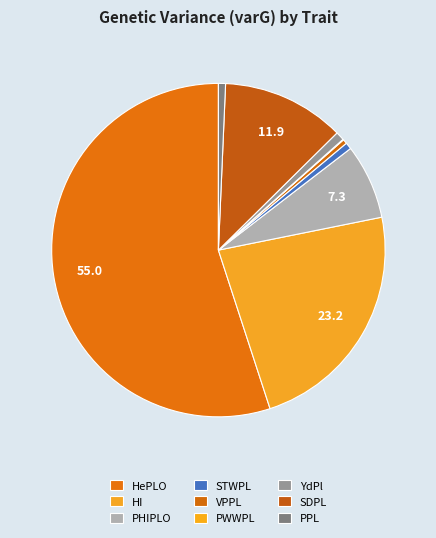

What is the ratio of the value at STWPL to the value at YdPl?

0.8